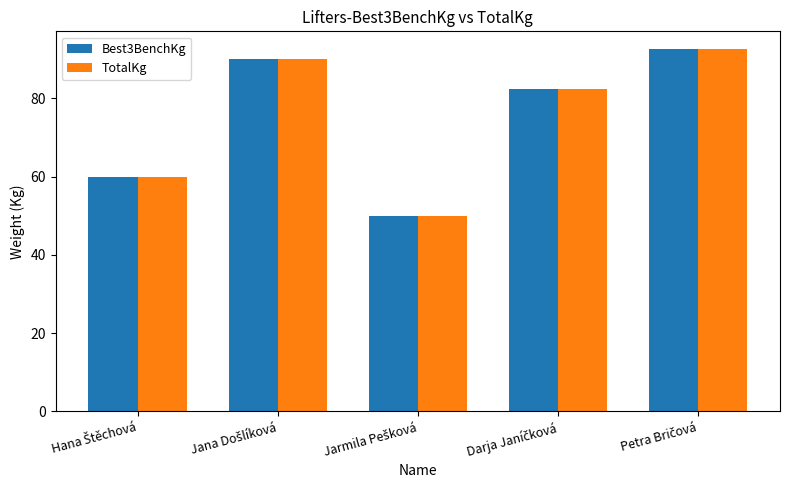

What is the average value of the TotalKg series?

75.0